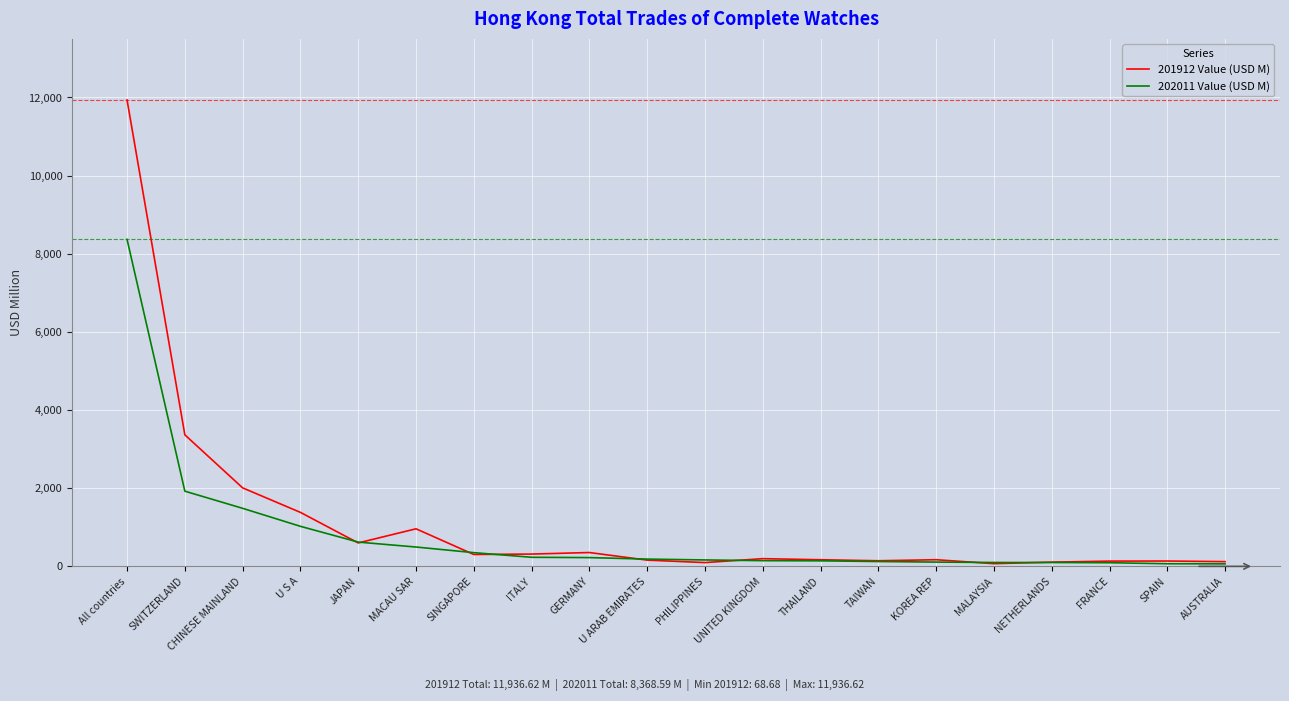

Is it true that 202011 Value (USD M) equals 8368.6 at All countries?

True